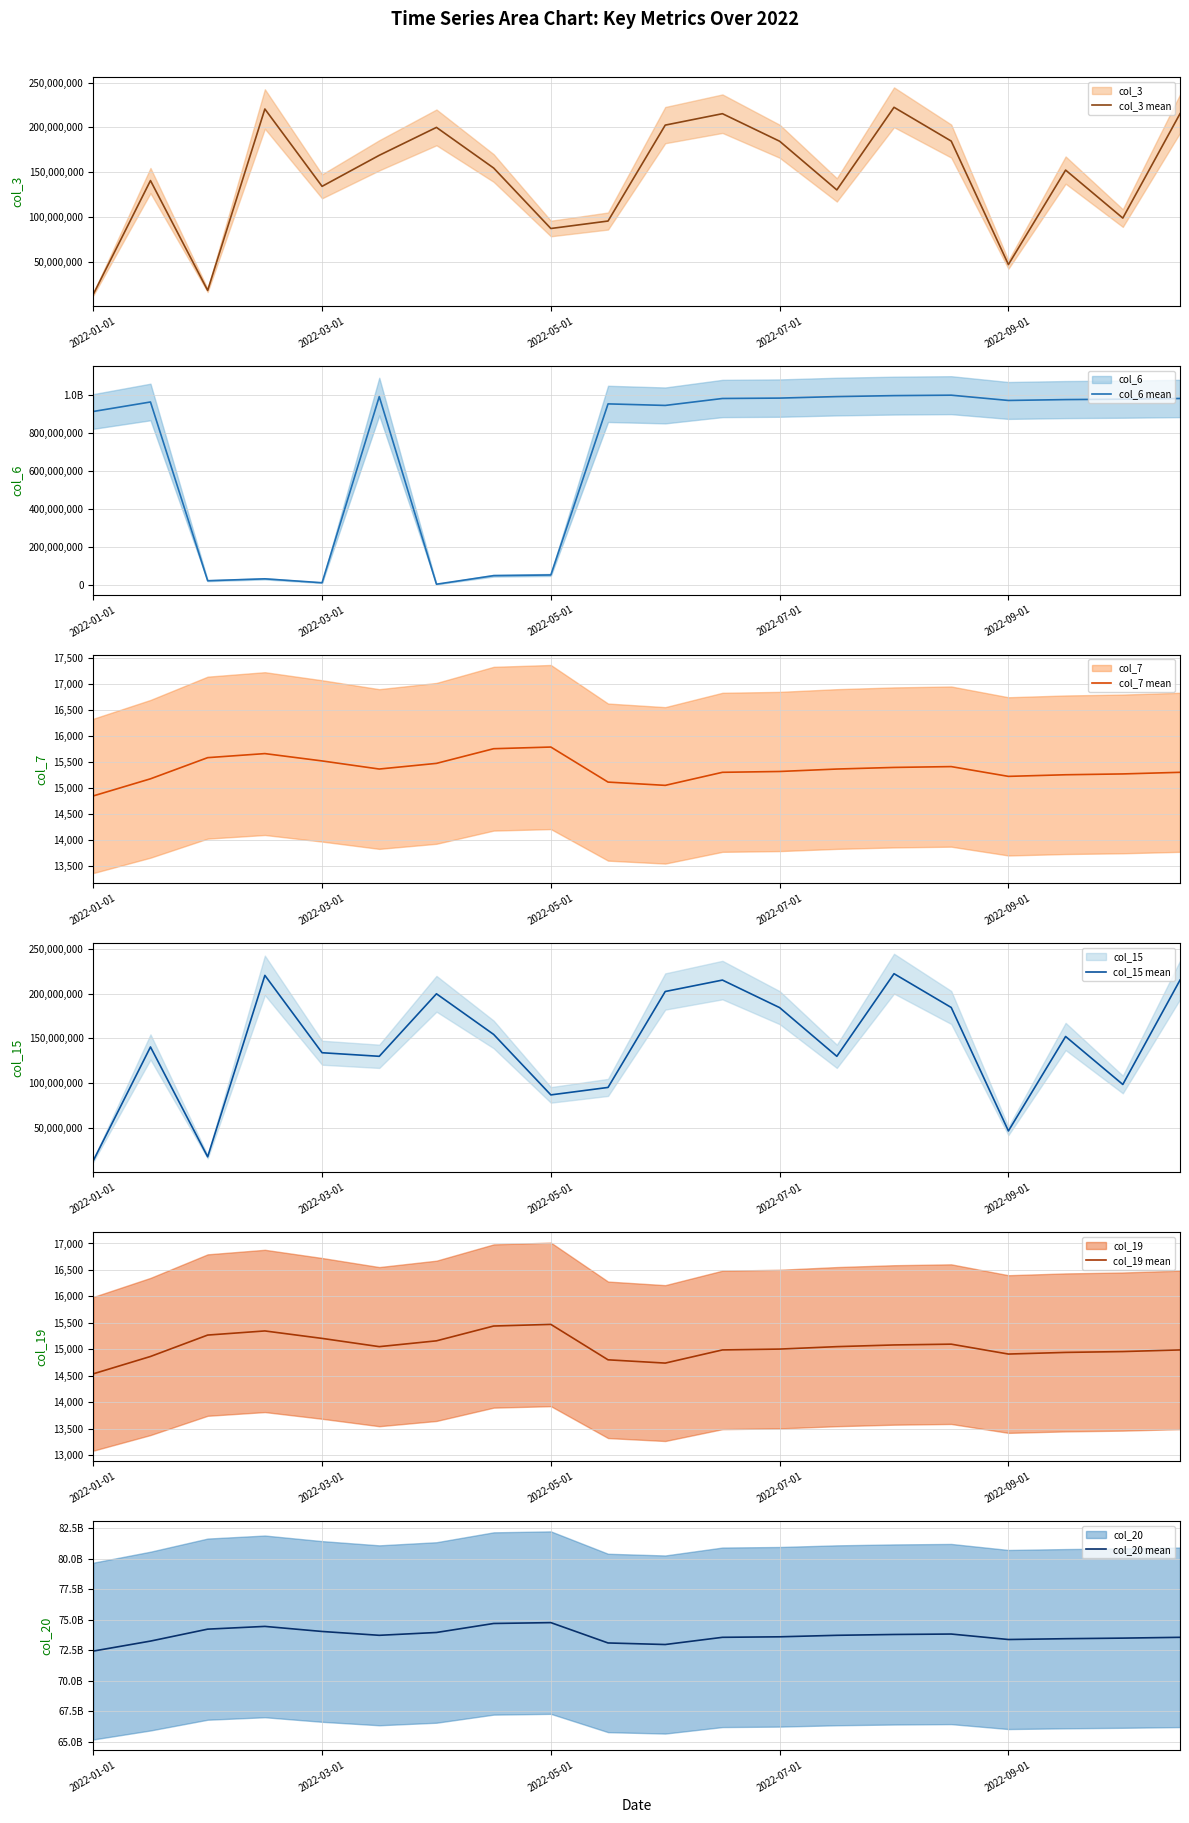

Reading left to right, extract all data points from this chart.

col_3 mean: 13395624	140456848	17714536	220418288	134007184	168670520	199853648	154453648	86892296	95234512	202405064	215169680	184392472	130007064	222307856	184560848	46618792	152145288	98540728	215169680
col_6 mean: 911015648	960868280	22216142	32228698	11650546	989214377	3973454	48862425	52516326	950920187	942783383	979228878	981275670	989214377	994311545	996616286	968897123	973459677	975618226	979228878
col_7 mean: 14841	15170	15577	15655	15514	15358	15467	15749	15781	15107	15044	15295	15311	15358	15389	15405	15217	15248	15264	15295
col_15 mean: 13395624	140456848	17714536	220418288	134007184	130007064	199853648	154453648	86892296	95234512	202405064	215169680	184392472	130007064	222307856	184560848	46618792	152145288	98540728	215169680
col_19 mean: 14535	14863	15268	15346	15205	15049	15159	15439	15470	14800	14738	14987	15003	15049	15081	15096	14909	14940	14956	14987
col_20 mean: 72424396544	73243645976	74221872432	74447329096	74031860480	73716968928	73948545032	74686194328	74756696224	73090138024	72962207872	73552313128	73594424664	73716968928	73785189360	73820867688	73372718032	73439452608	73487014736	73552313128